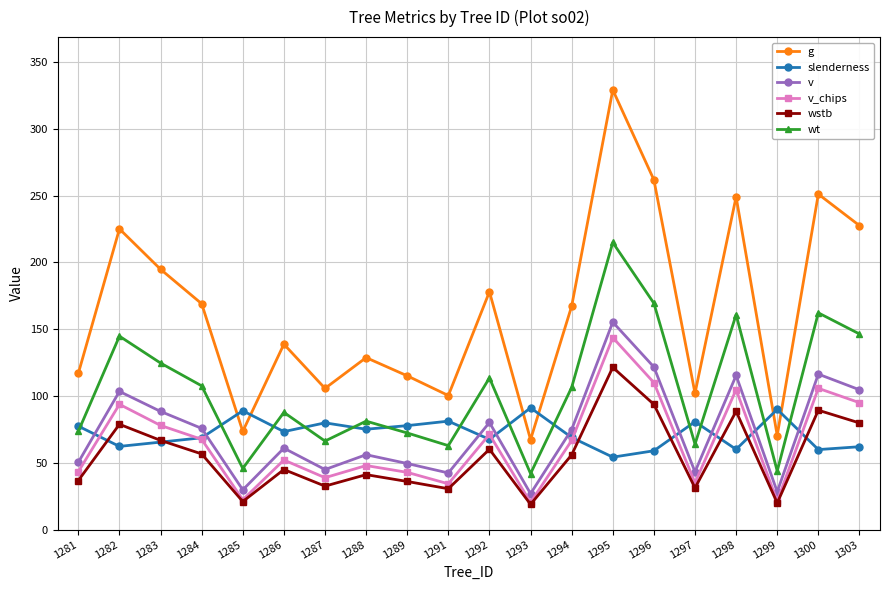

True or false: wt has more than 1 points higher than both neighbors.

True